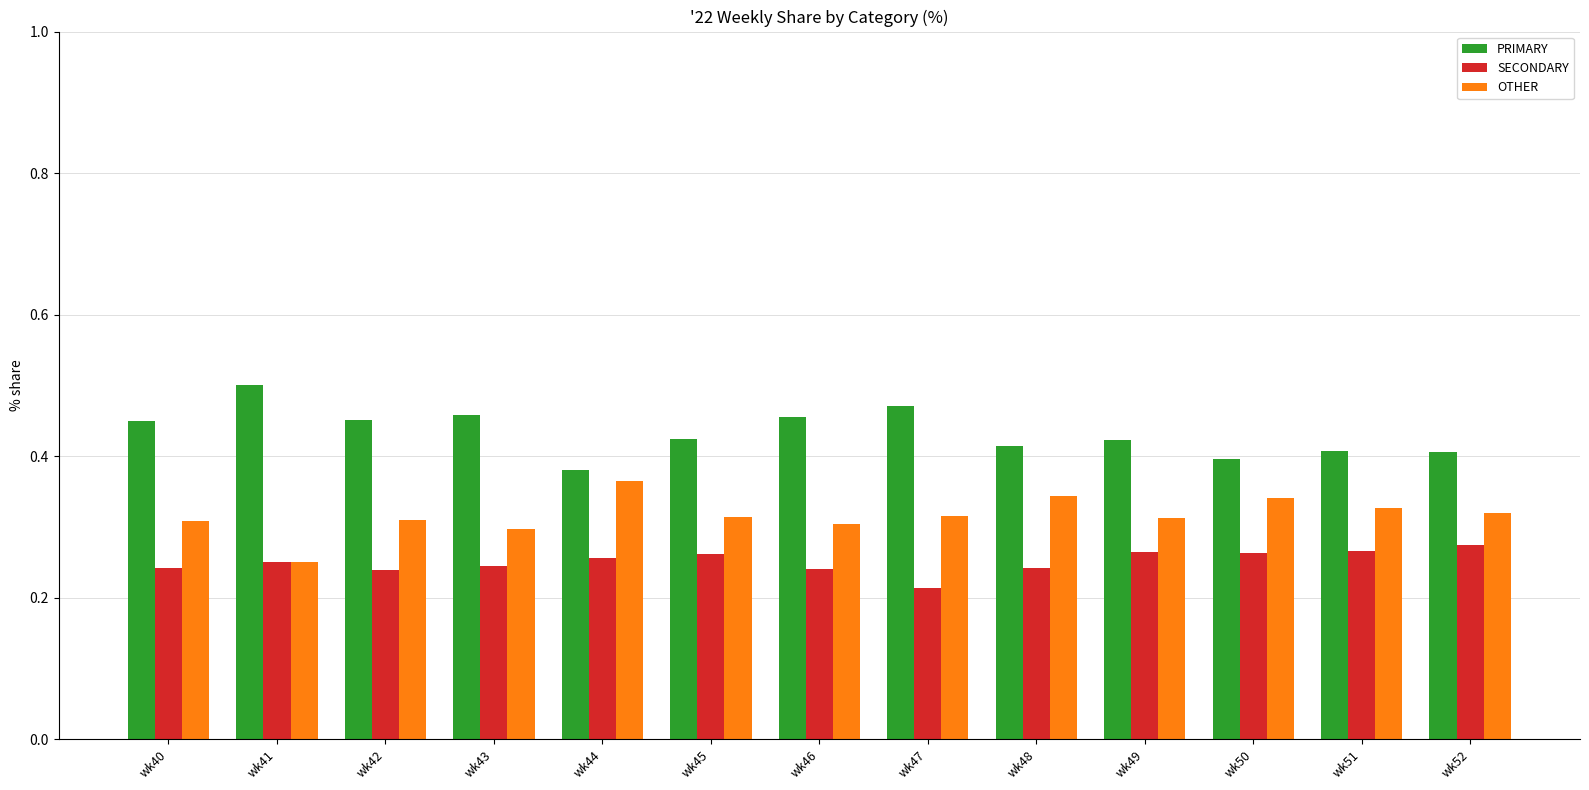

What is the sum of all SECONDARY values?

3.3